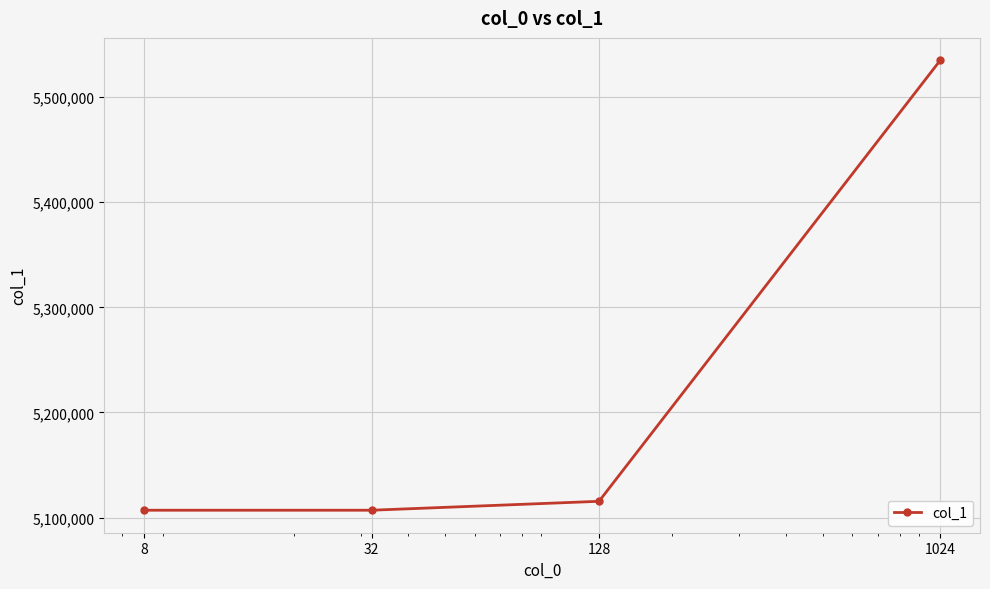

True or false: there are more than 2 points higher than both neighbors.

False